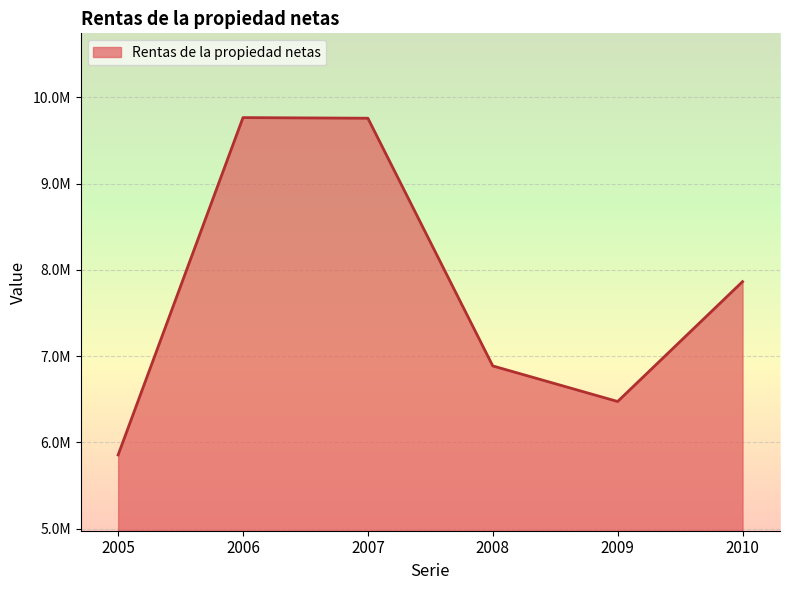

Reading left to right, what are all the values shown in this chart?

5855134	9764077	9756789	6886512	6474353	7863106